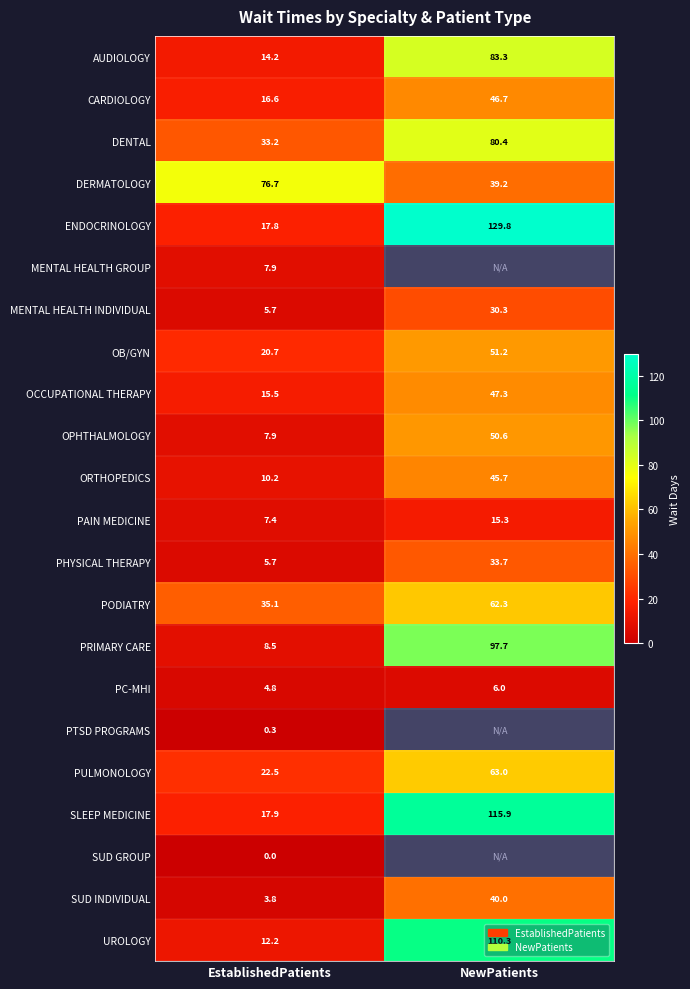

At which category does the chart reach its peak across all series?

NewPatients